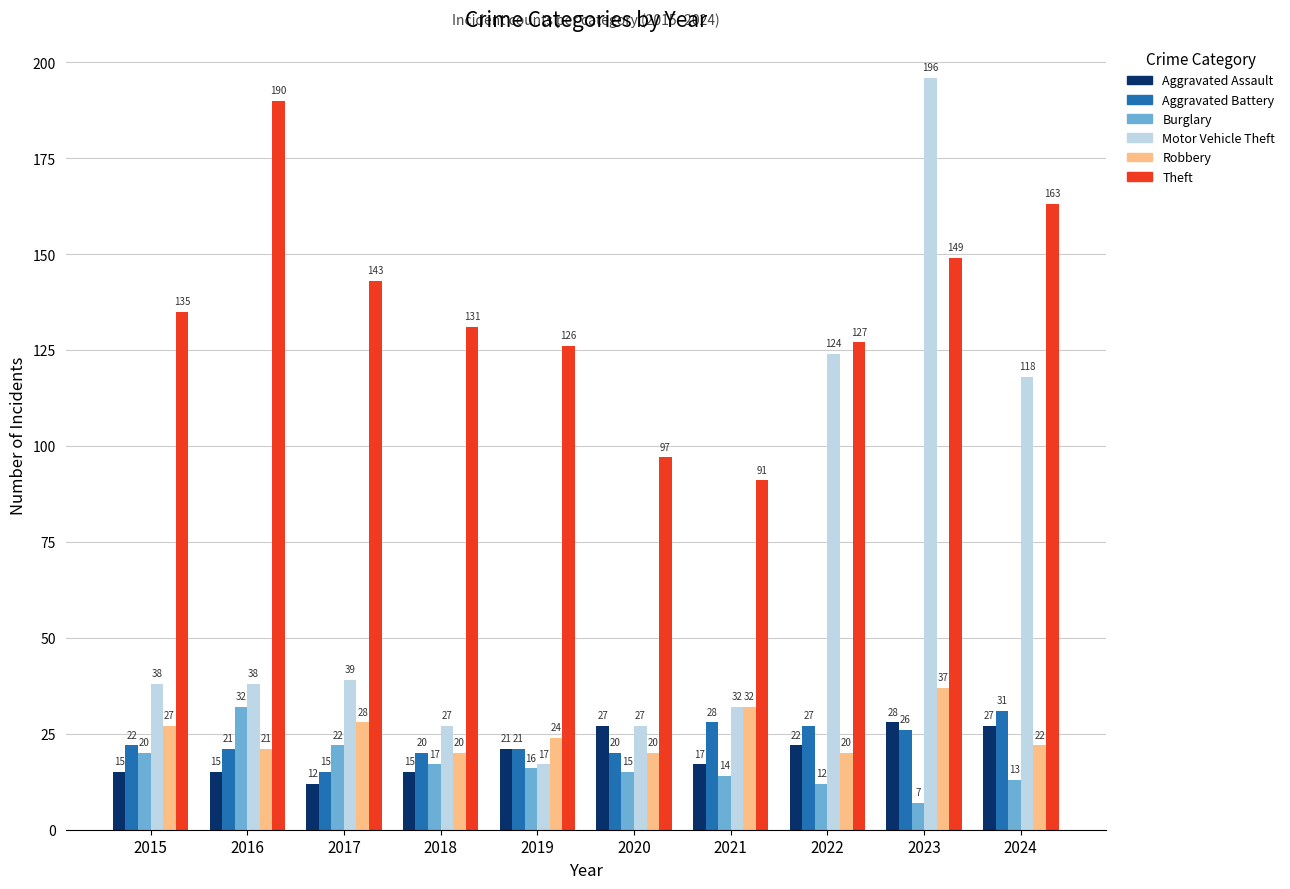

What is the sum of the Burglary values at 2016 and 2023?

39